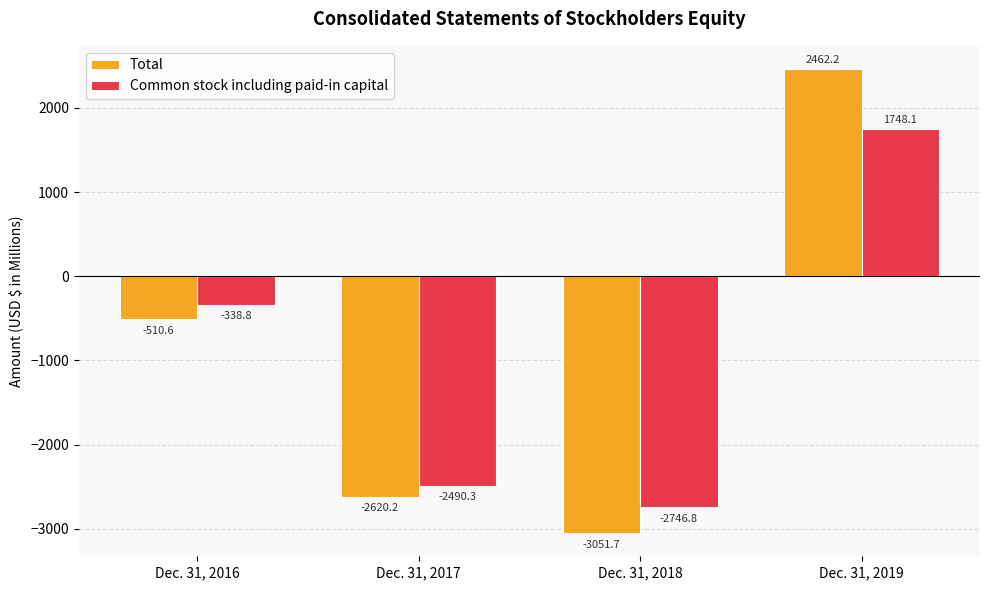

What is the total value across all series at Dec. 31, 2019?

4210.3